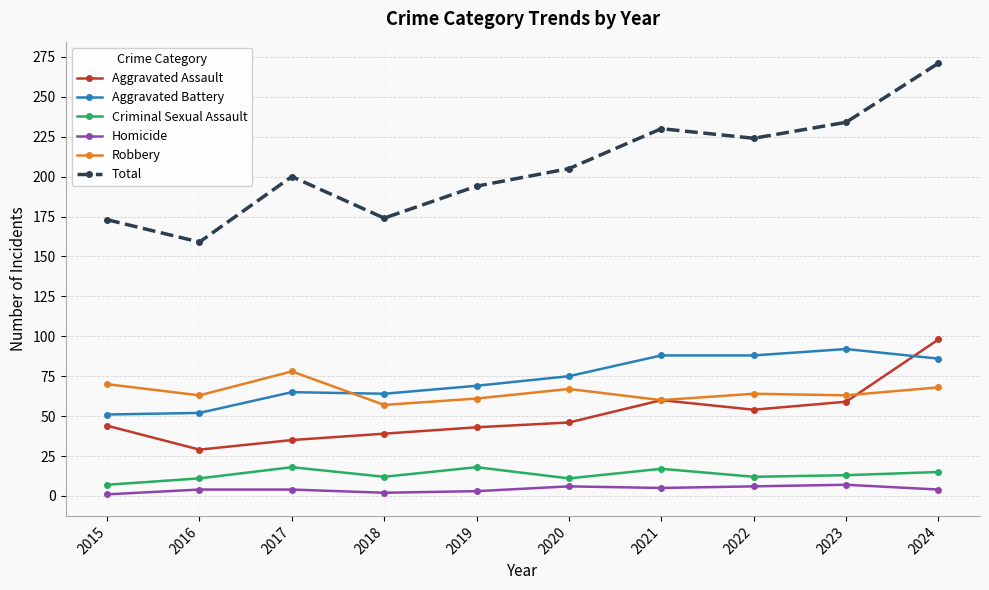

Which series has the widest spread of values?

Total